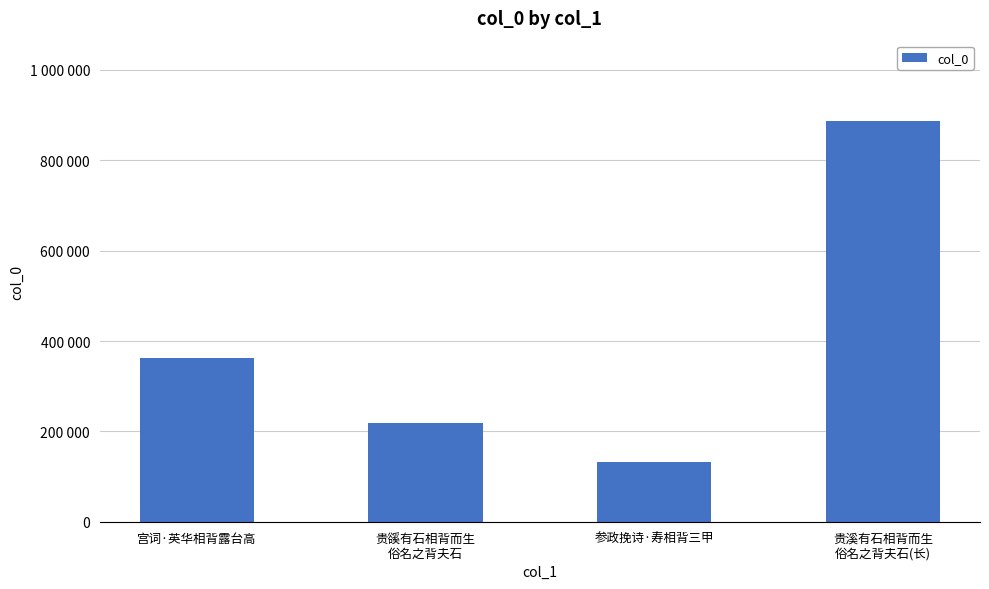

What is the difference between the values at 宫词·英华相背露台高 and 参政挽诗·寿相背三甲?

229004